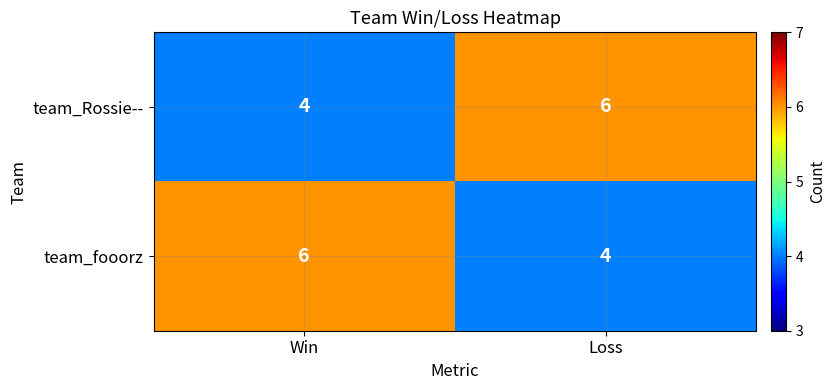

Reading right to left, list all the values displayed in this chart.

team_Rossie--: 6	4
team_fooorz: 4	6